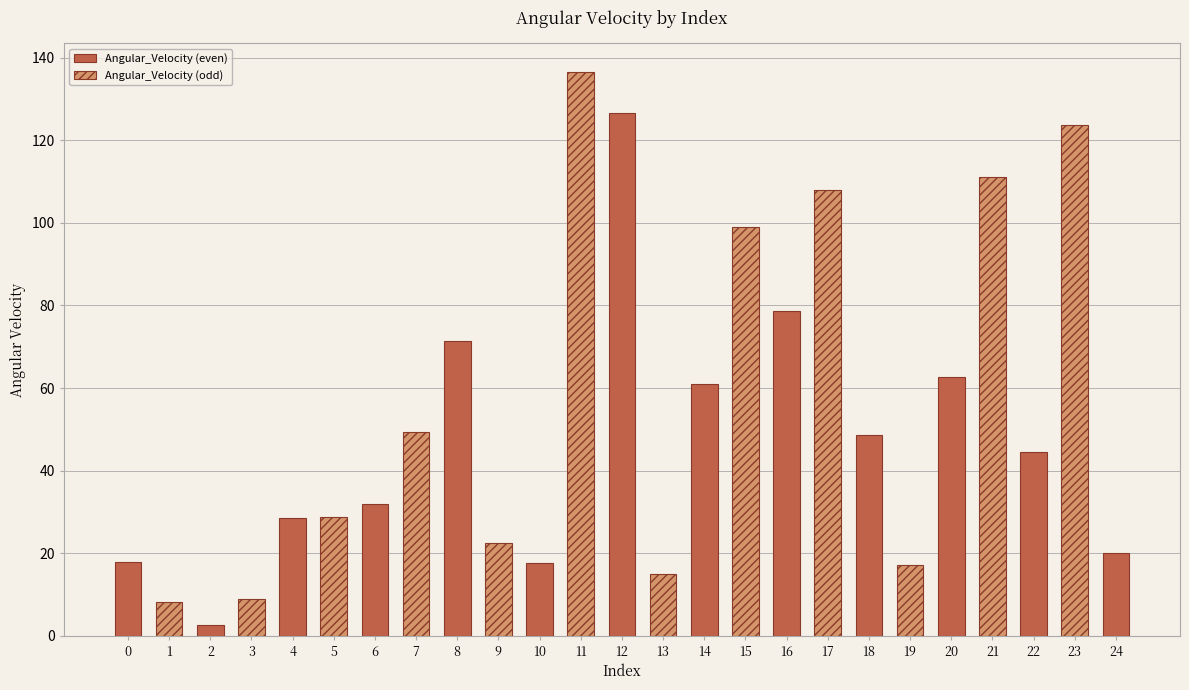

Which category has the highest value across all series?

11